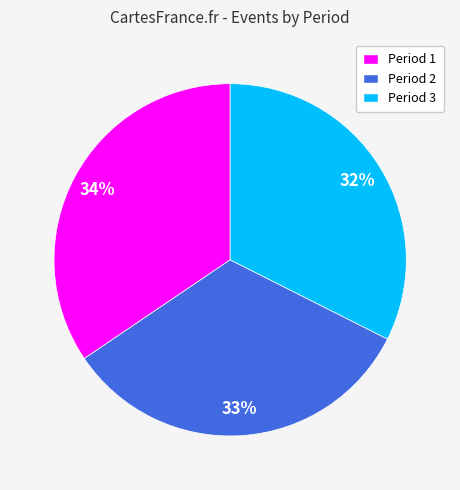

To the nearest percent, what is the difference between the largest and smallest slice percentages?

2%